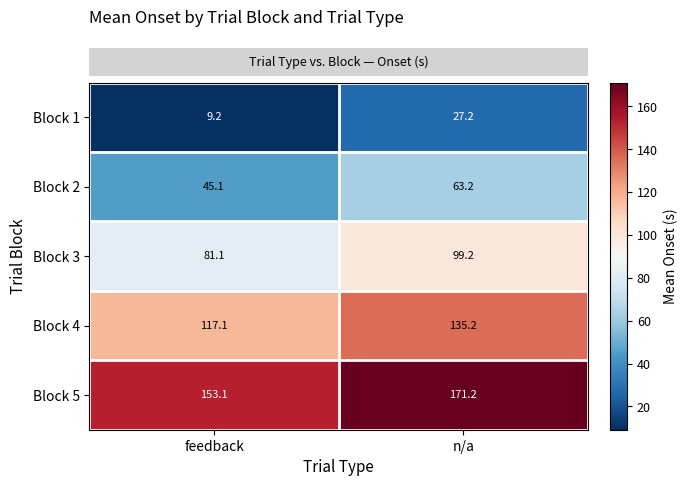

How many categories are shown in the chart?

2